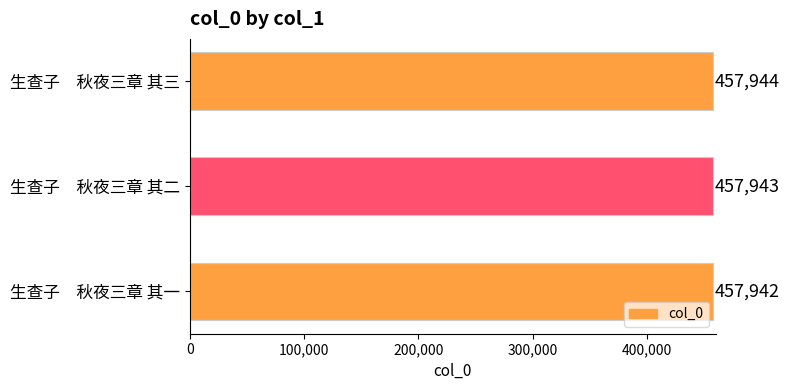

The chart shows a value of 618781 at 生查子　秋夜三章 其二. True or false?

False